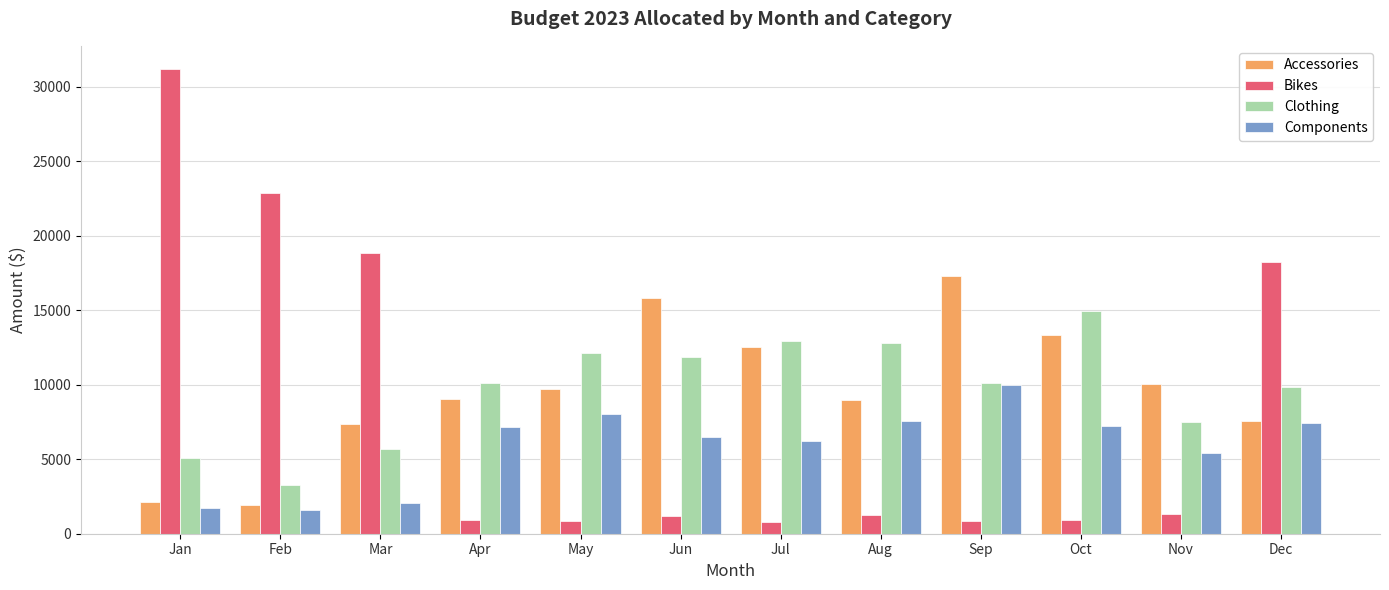

Where is Accessories nearest to the value 9604?

May